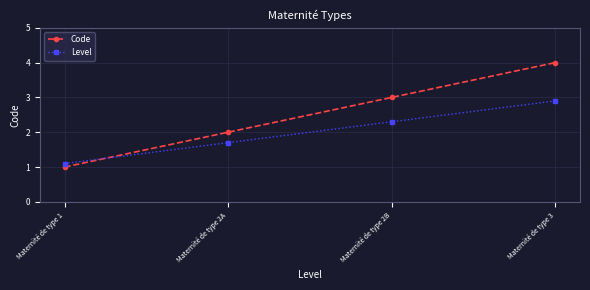

Between Maternité de type 2A and Maternité de type 2B, which series saw the biggest shift?

Code